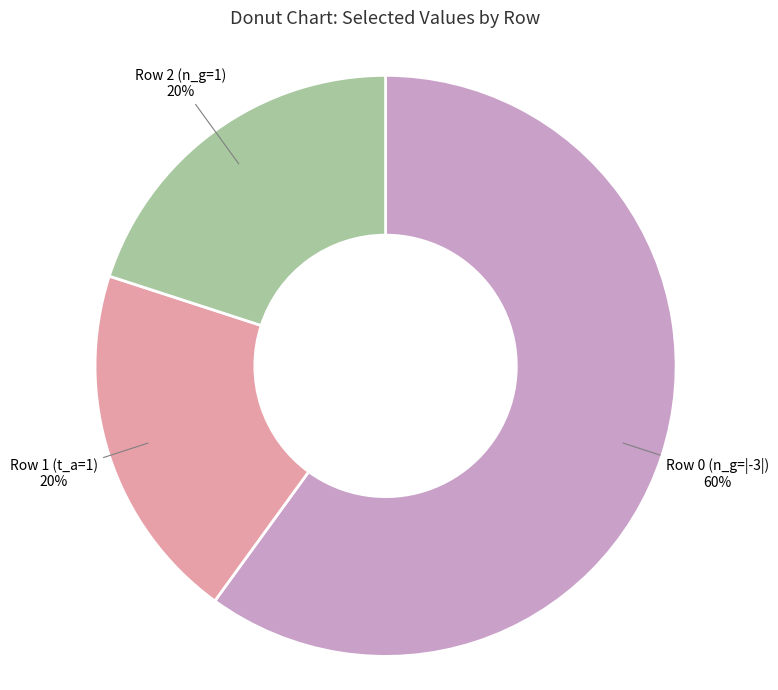

True or false: Row 0 (n_g=|-3|) accounts for 53% of the total.

False